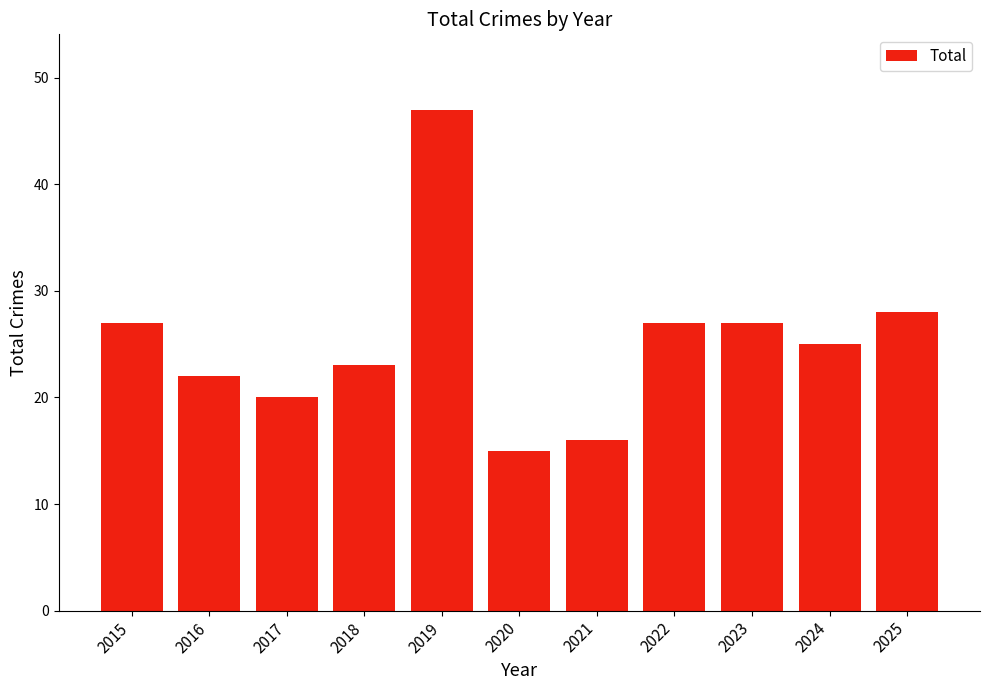

True or false: the data shows 9 at 2015.

False